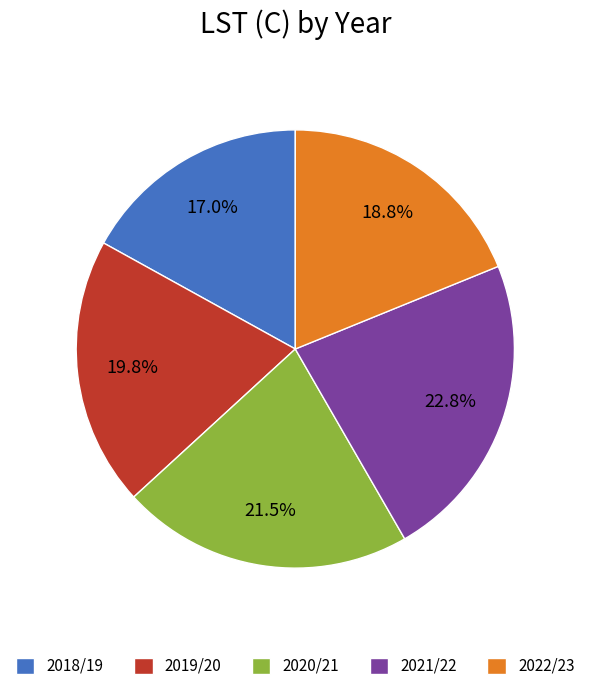

To the nearest percent, what is the combined percentage of 2019/20 and 2020/21?

41%